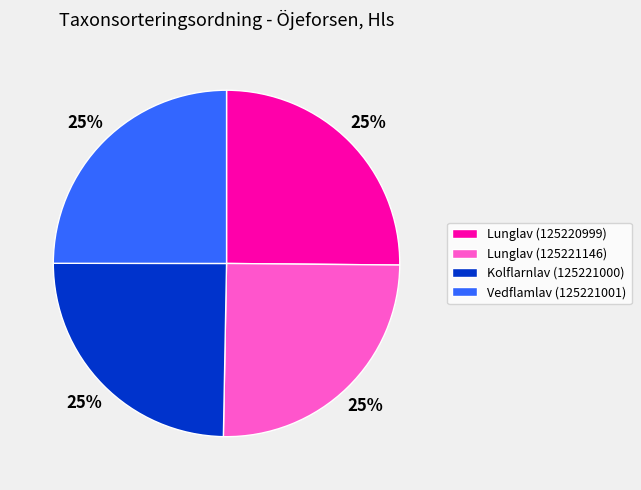

What is the ratio of the value at Lunglav (125220999) to the value at Kolflarnlav (125221000)?

1.0